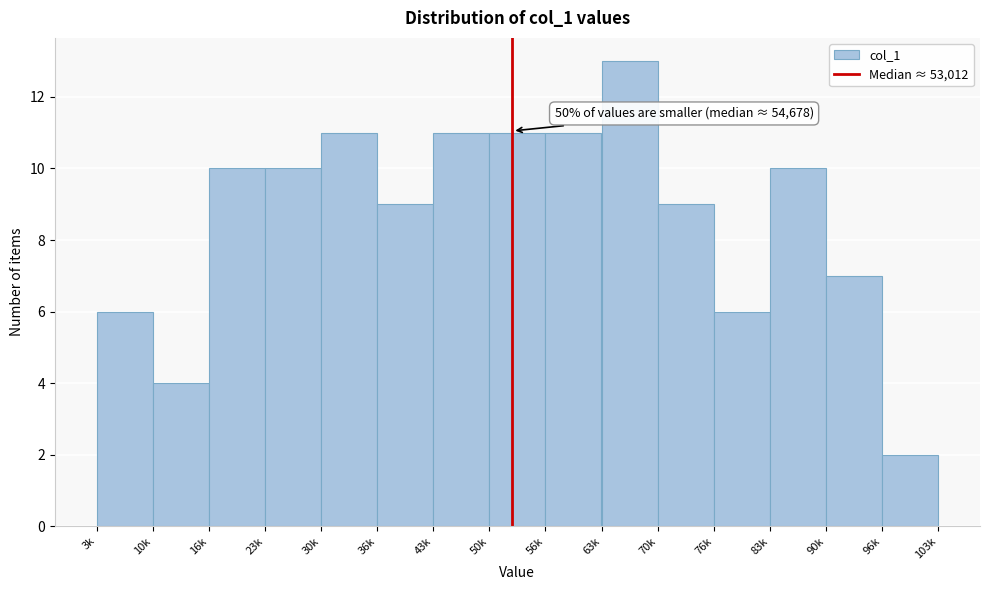

Reading left to right, transcribe all the data shown in this chart.

3k=6	10k=4	16k=10	23k=10	30k=11	36k=9	43k=11	50k=11	56k=11	63k=13	70k=9	76k=6	83k=10	90k=7	96k=2